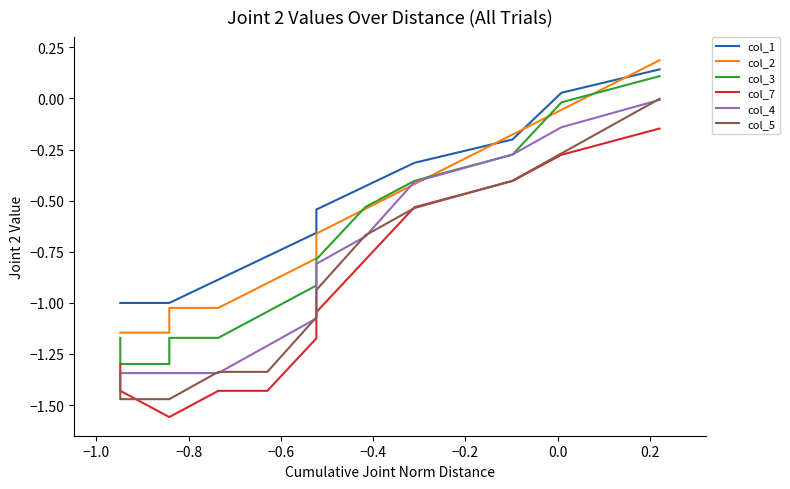

True or false: col_3 and col_7 intersect in this chart.

False